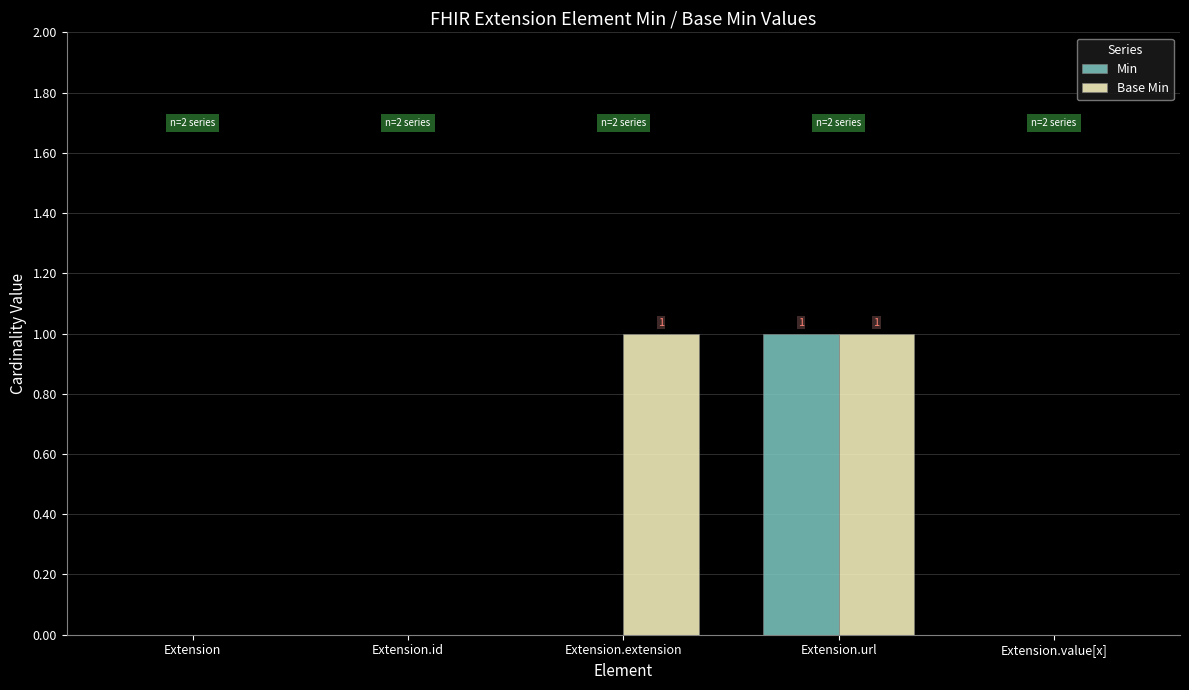

Reading left to right, transcribe all the data shown in this chart.

Min: 0	0	0	1	0
Base Min: 0	0	1	1	0